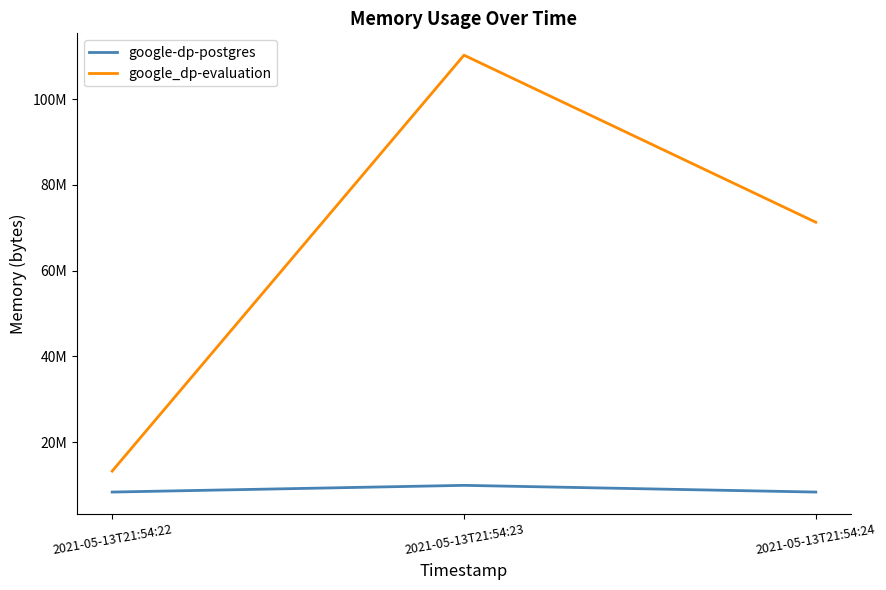

Does the chart display data point markers on the line(s)?

No